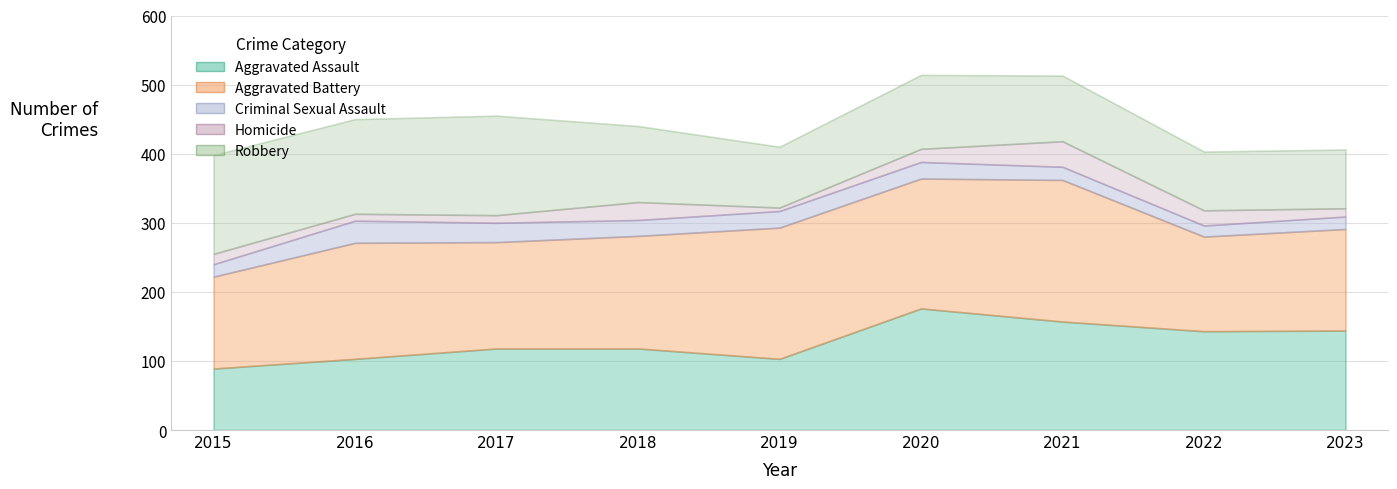

Reading left to right, what are all the values shown in this chart?

Aggravated Assault: 89	103	118	118	103	176	157	143	144
Aggravated Battery: 133	168	154	163	190	188	205	137	147
Criminal Sexual Assault: 18	32	28	23	24	24	19	16	18
Homicide: 15	10	11	26	5	19	37	22	12
Robbery: 143	137	144	110	88	107	95	85	85